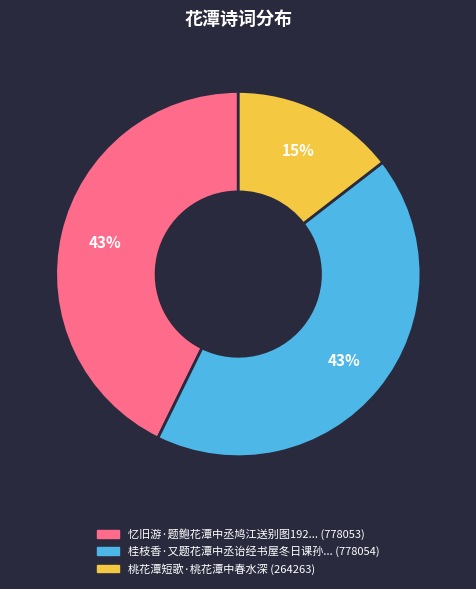

To the nearest percent, what is the average slice percentage?

33%